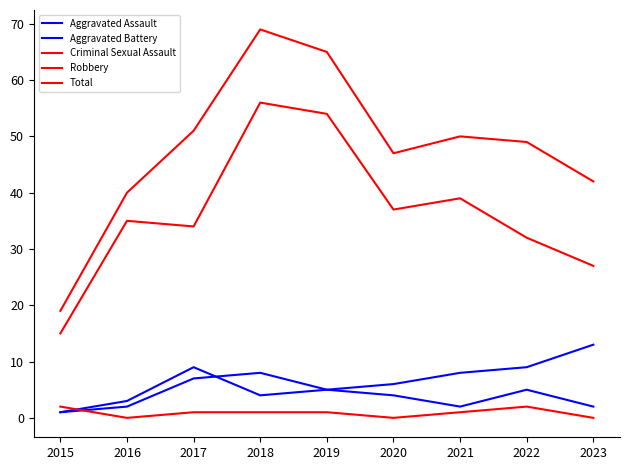

Which category has the lowest value across all series?

2016